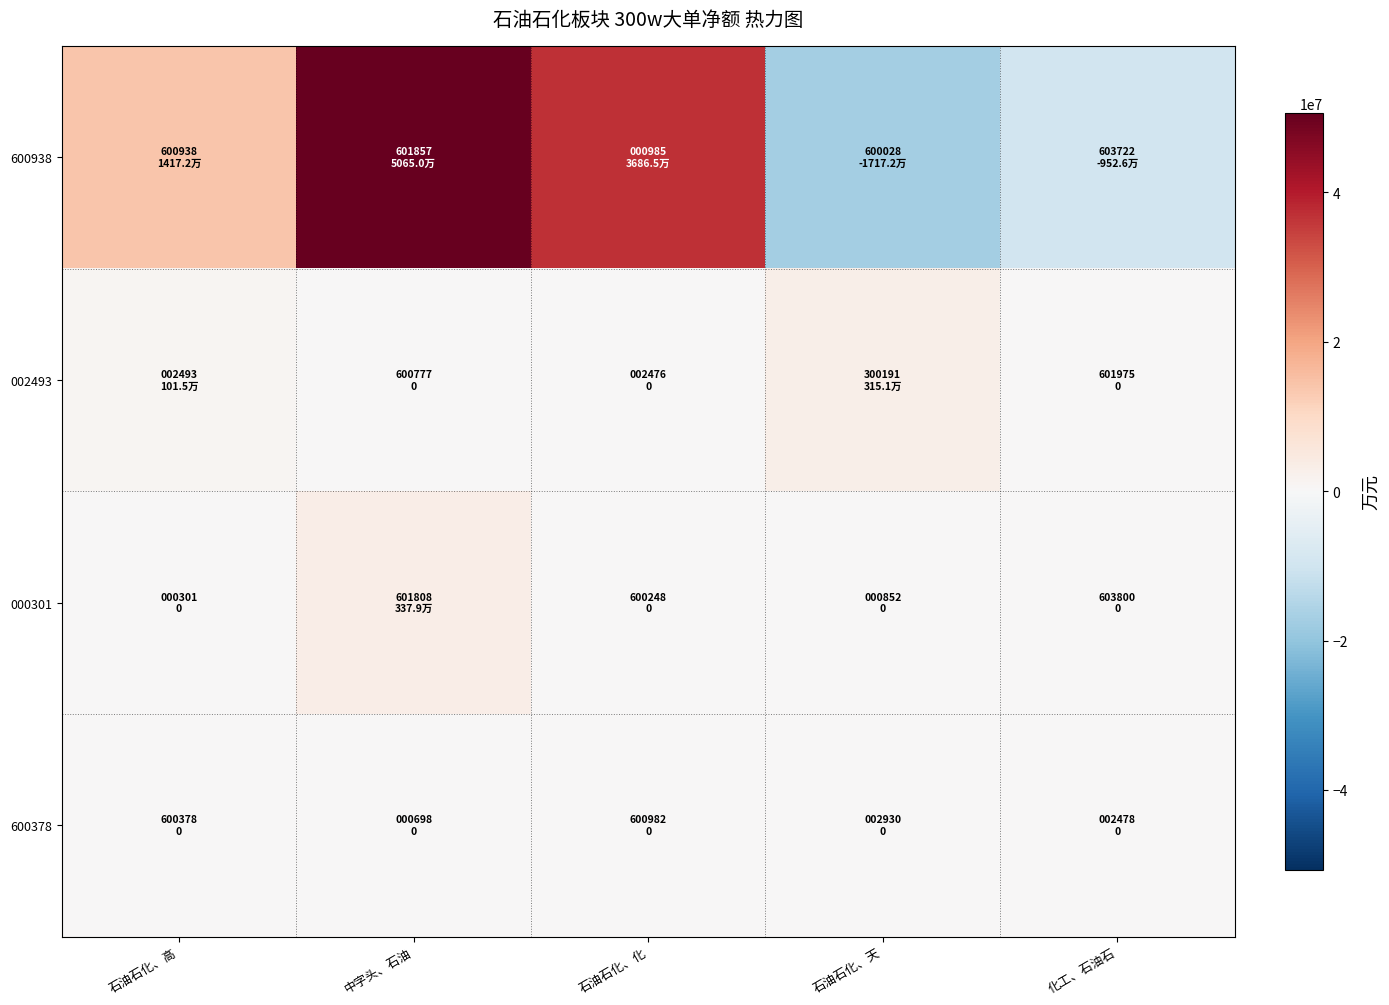

How many categories are shown in the chart?

5